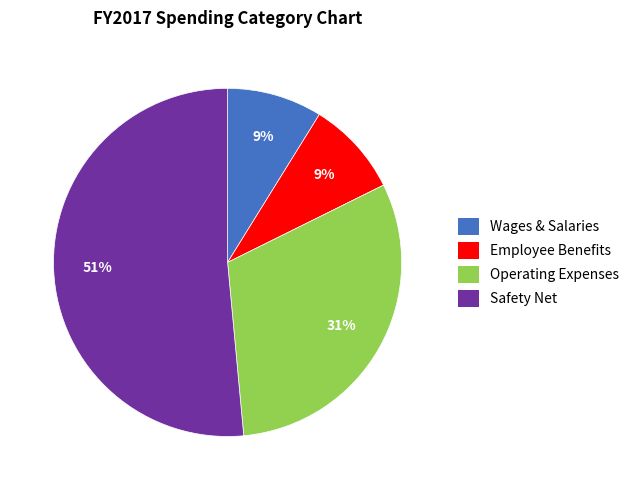

To the nearest percent, what is the average slice percentage?

25%